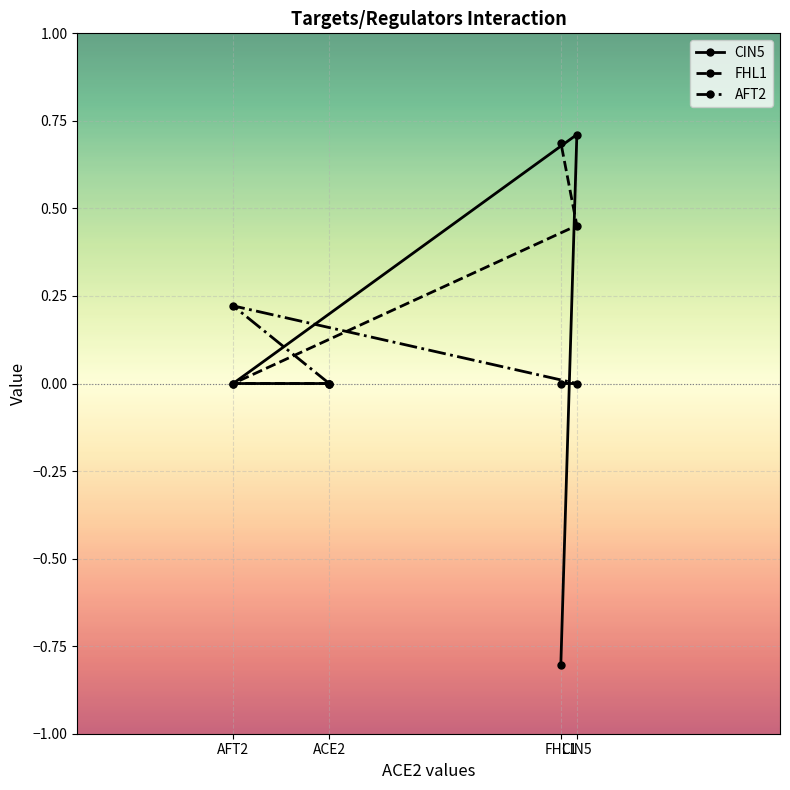

How many CIN5 values are between 0 and 1?

3